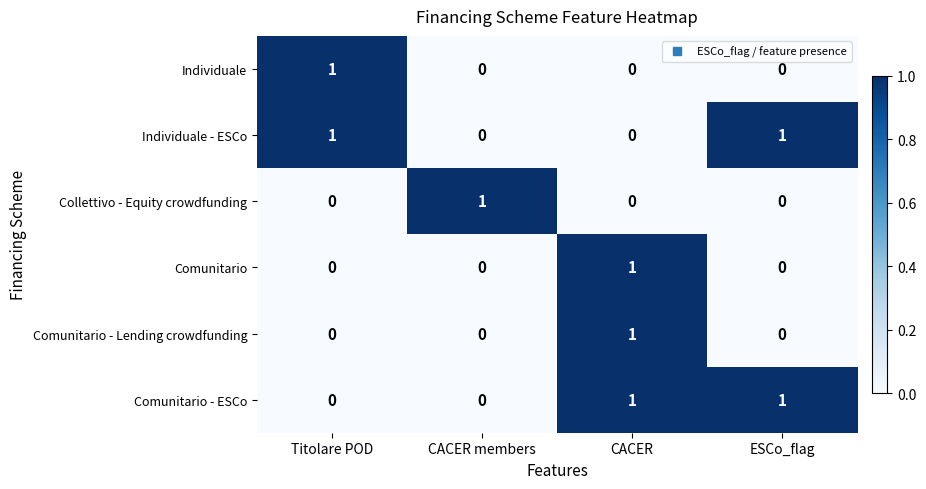

What is the spread (max minus min) of values at CACER?

1